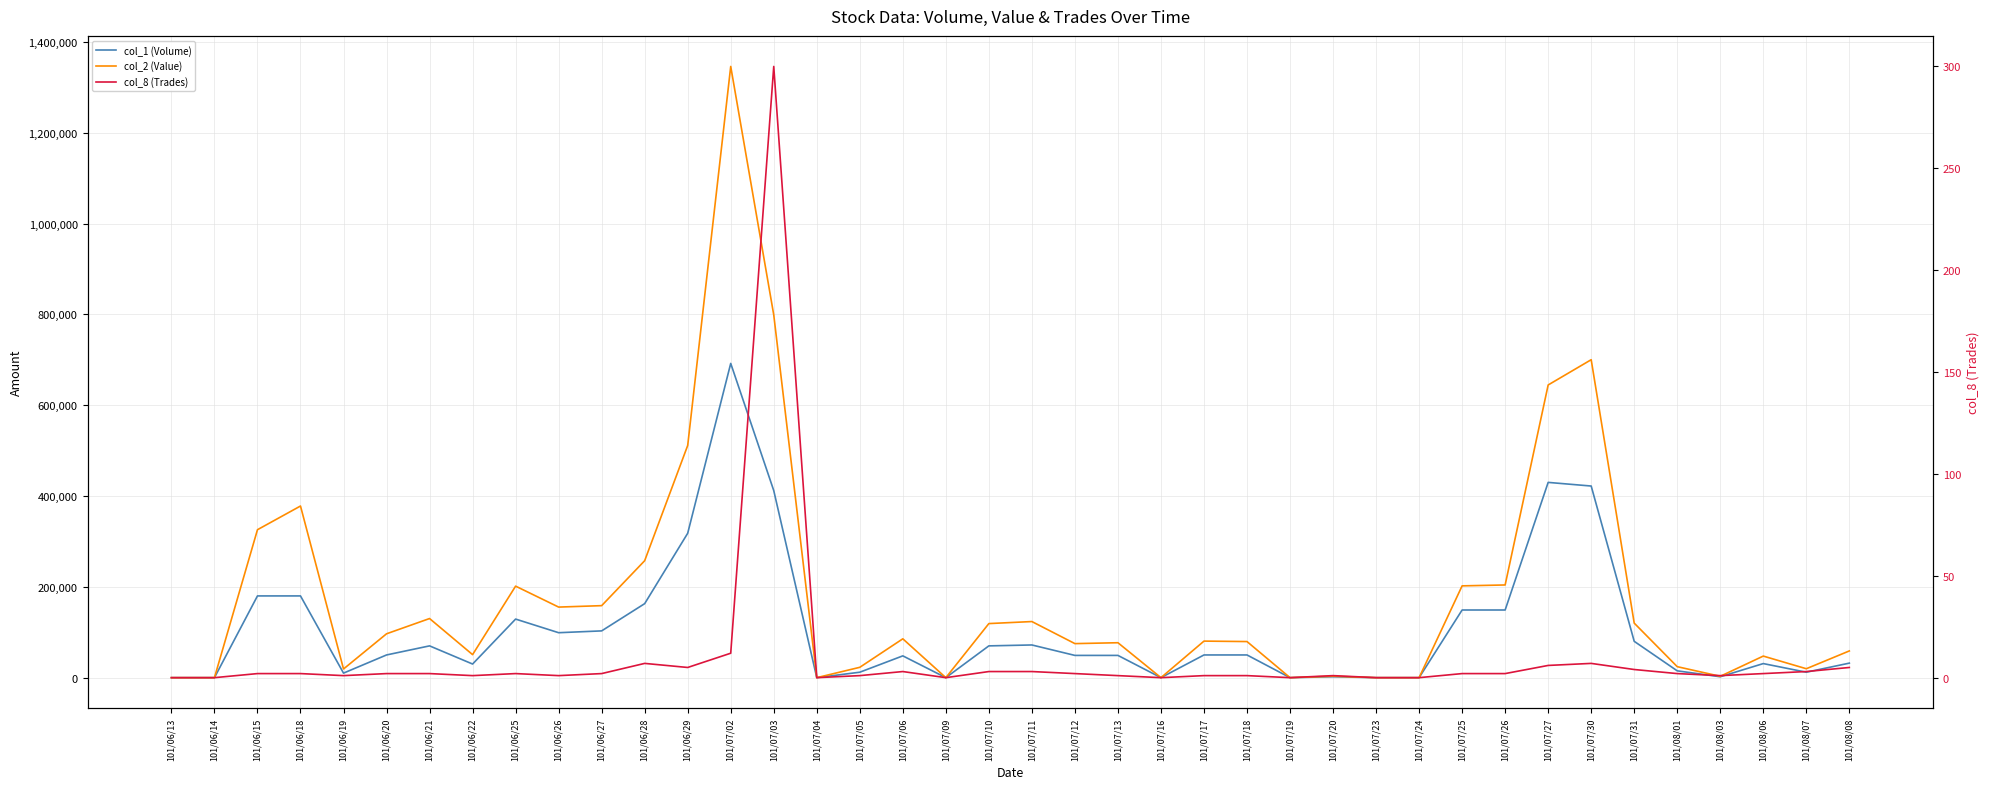

True or false: col_8 (Trades) and col_1 (Volume) intersect in this chart.

False